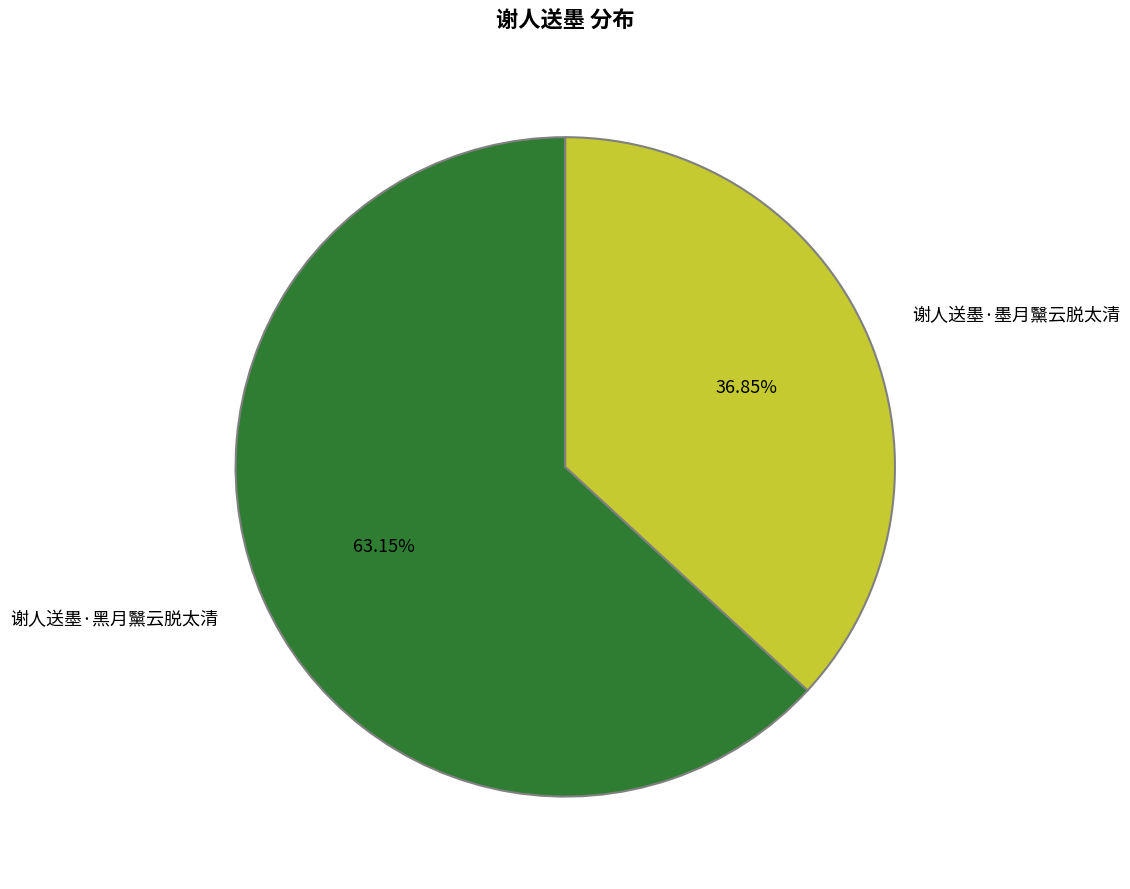

Which slice is the largest?

谢人送墨·黑月黳云脱太清